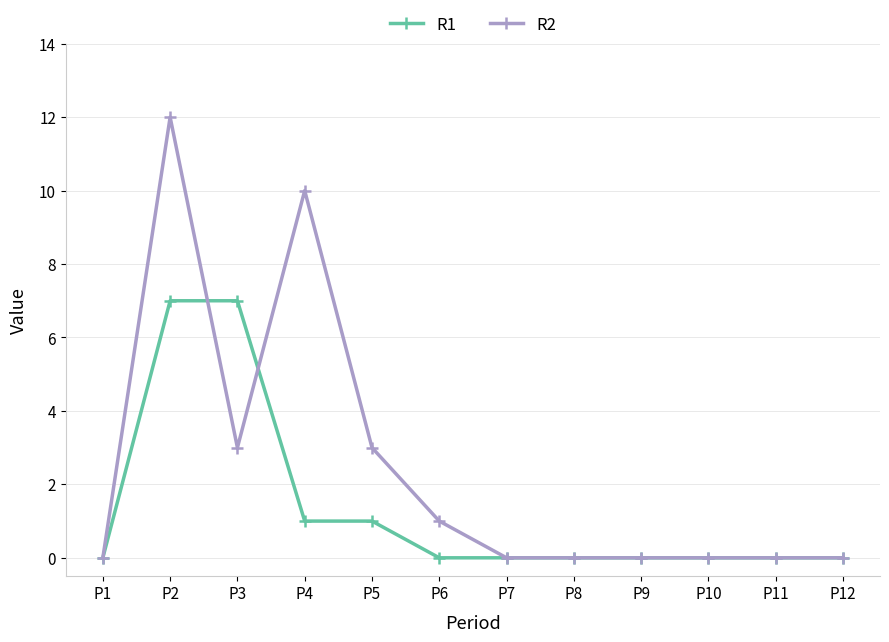

Is it true that R2 equals 0 at P7?

True